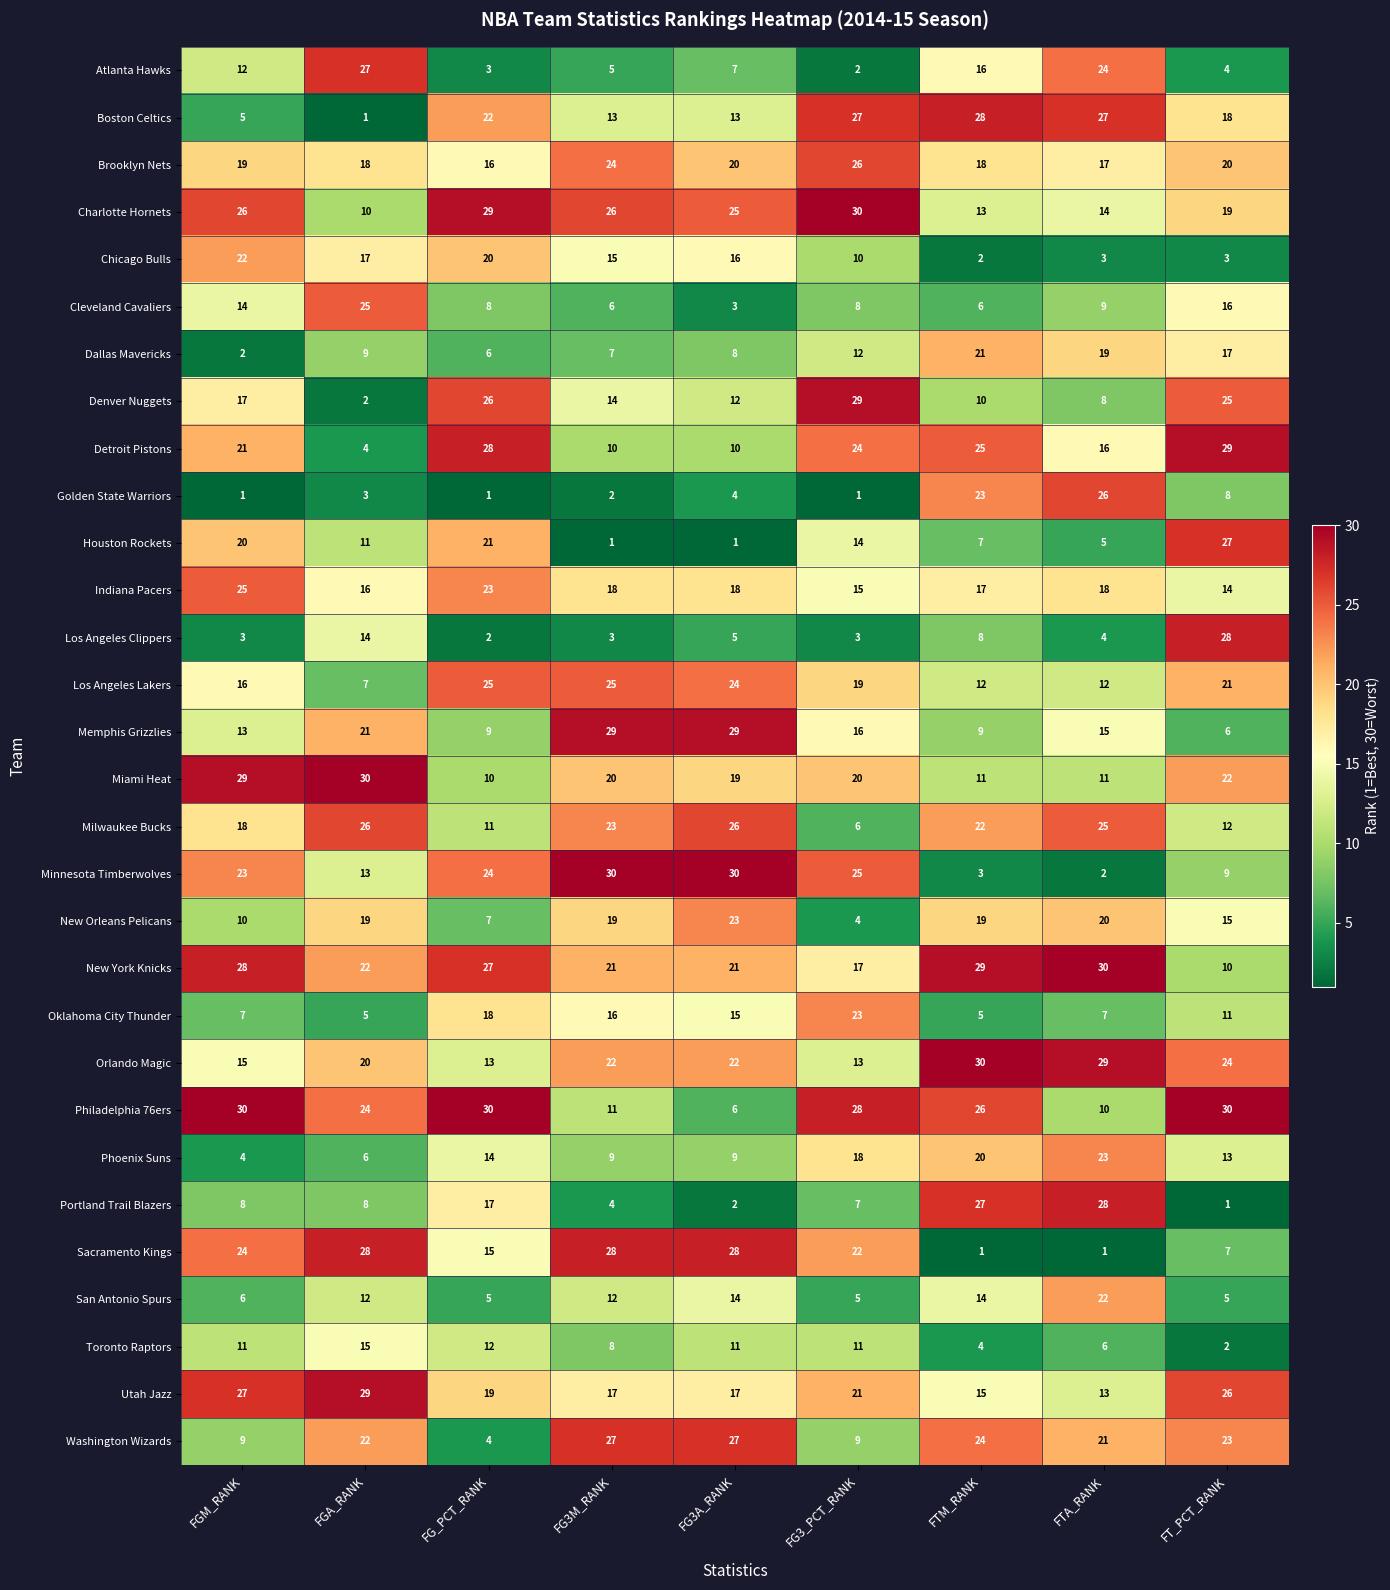

Is the value of Milwaukee Bucks at FT_PCT_RANK greater than the value of Los Angeles Clippers at FG3M_RANK?

Yes